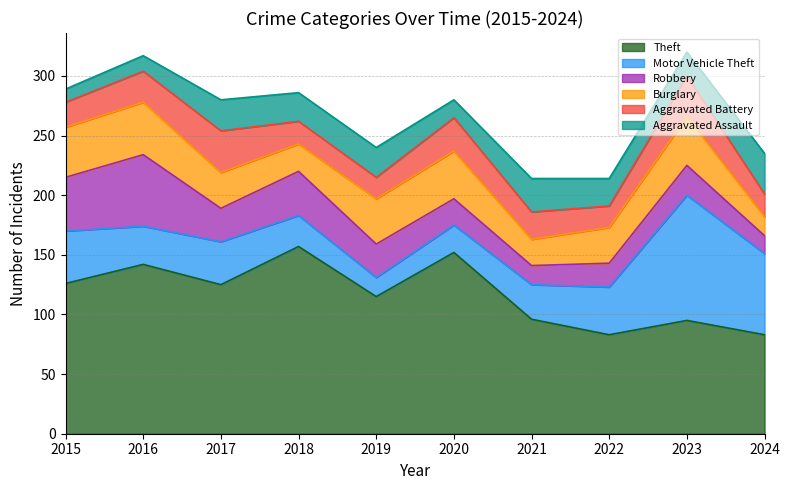

What is the difference between the maximum and minimum values in the Aggravated Battery series?

17